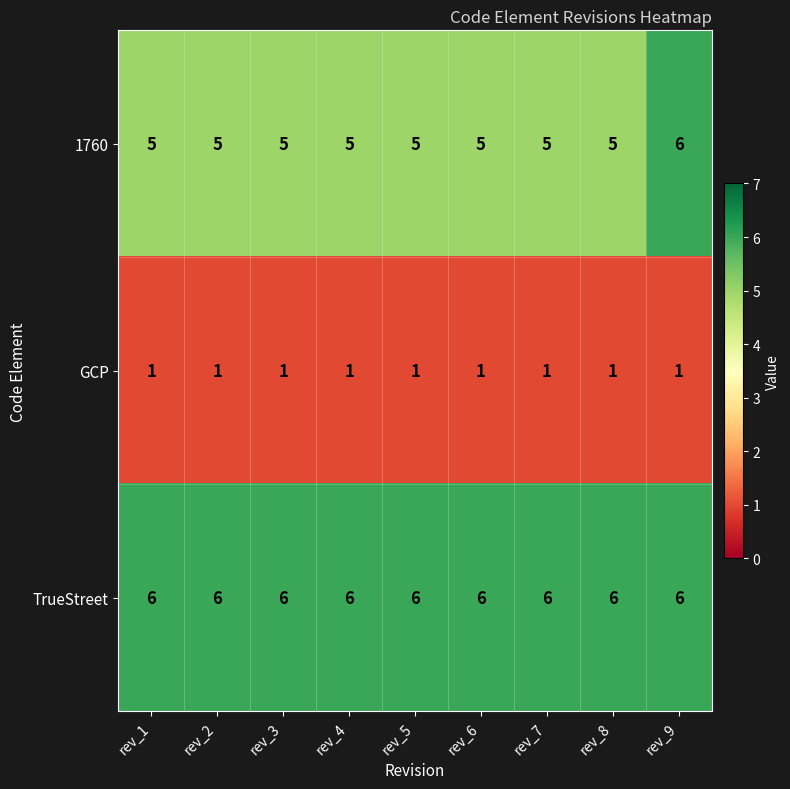

What is the difference between the highest and lowest values at rev_6?

5